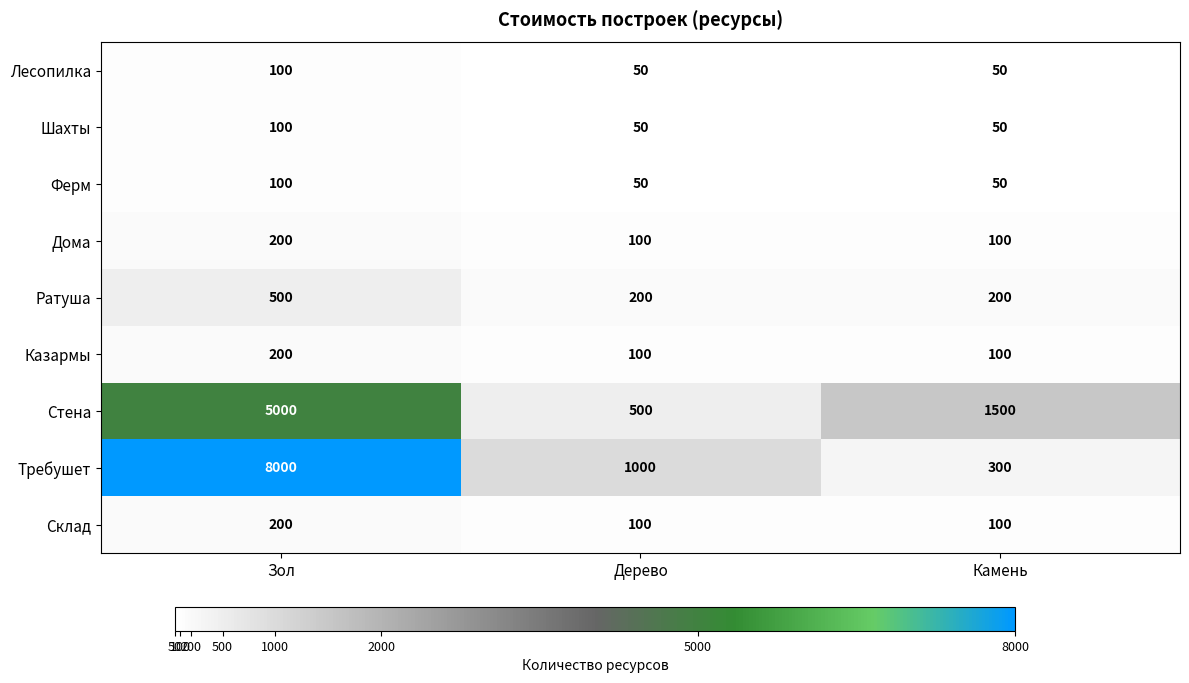

How many values in the Стена series are below 1500?

1